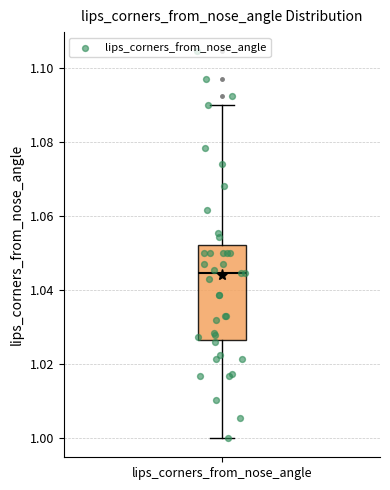

Where is the lower edge of the box for lips_corners_from_nose_angle on the y-axis? The values are not printed on the chart, so give them approximately, as read against the axis.

1.026